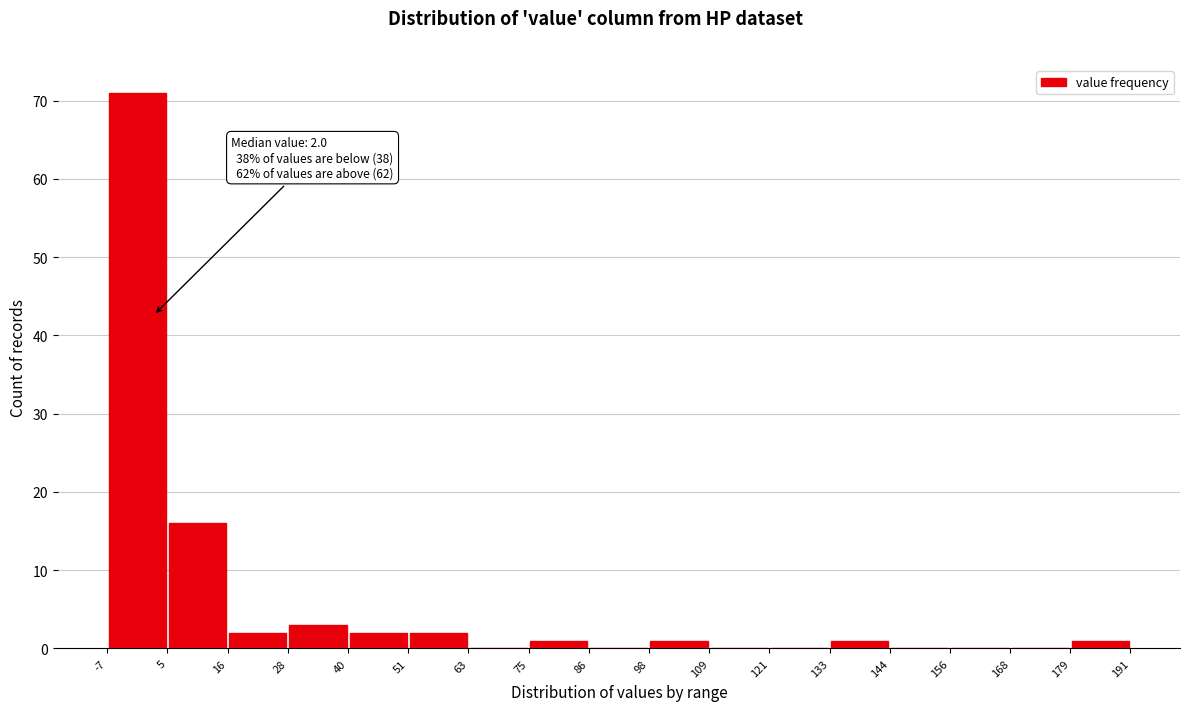

Over which range of the x-axis is the bar tallest?

-7 to 5